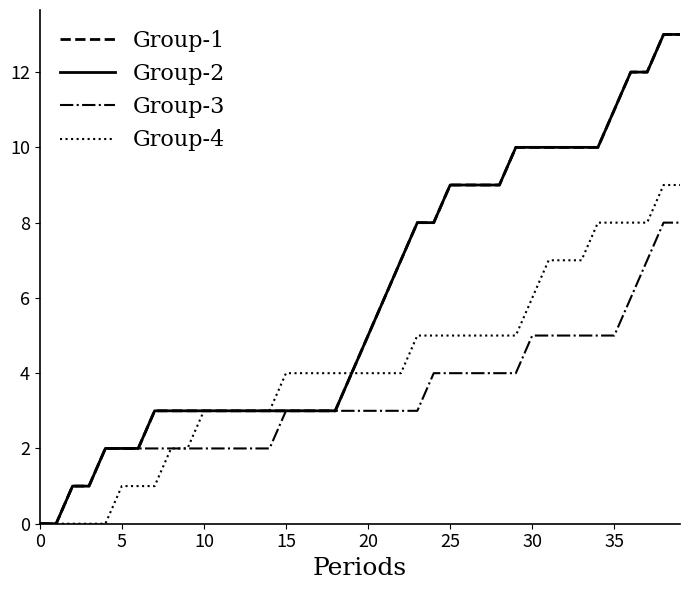

Which category has the highest value across all series?

38